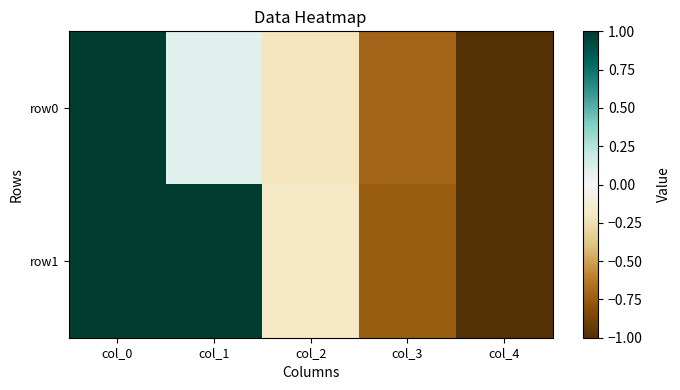

Reading left to right, transcribe all the data shown in this chart.

row0: col_0=1.0	col_1=0.1	col_2=-0.2	col_3=-0.7	col_4=-1.0
row1: col_0=1.0	col_1=1.0	col_2=-0.2	col_3=-0.7	col_4=-1.0